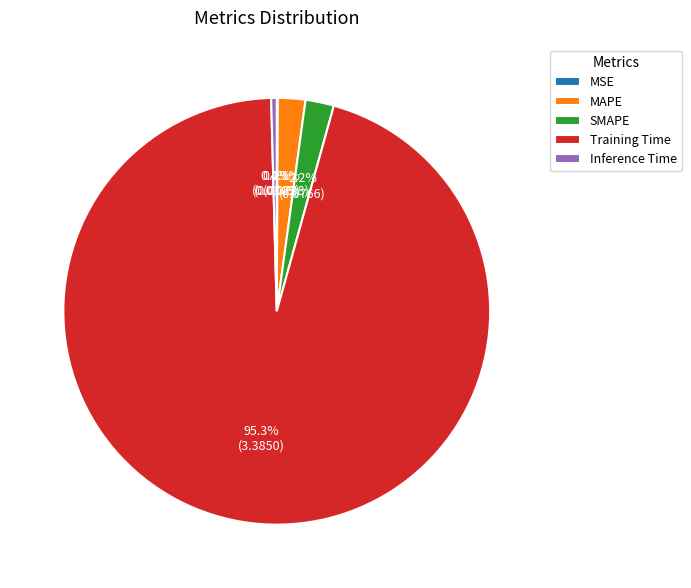

Which has a higher value, Training Time or SMAPE?

Training Time